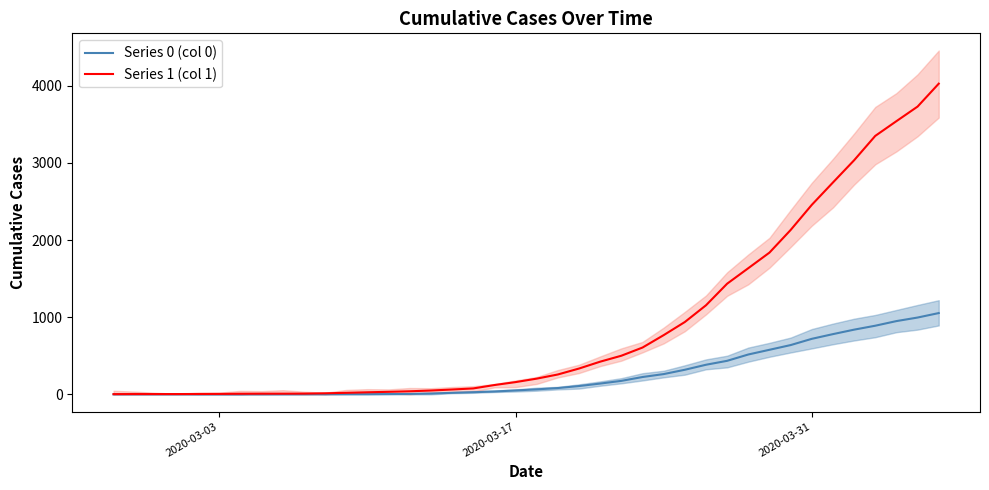

How many data points in Series 1 (col 1) are above 204?

19